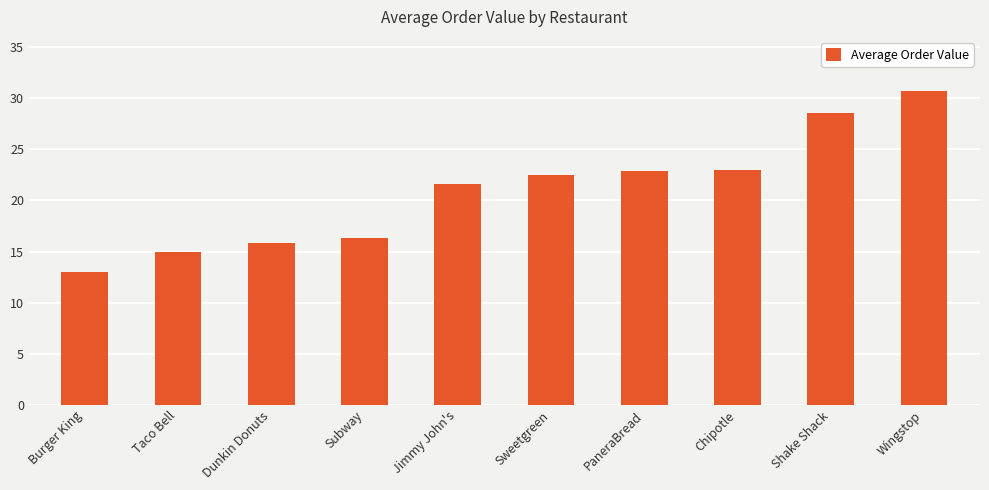

Where is the data nearest to the value 21?

Jimmy John's